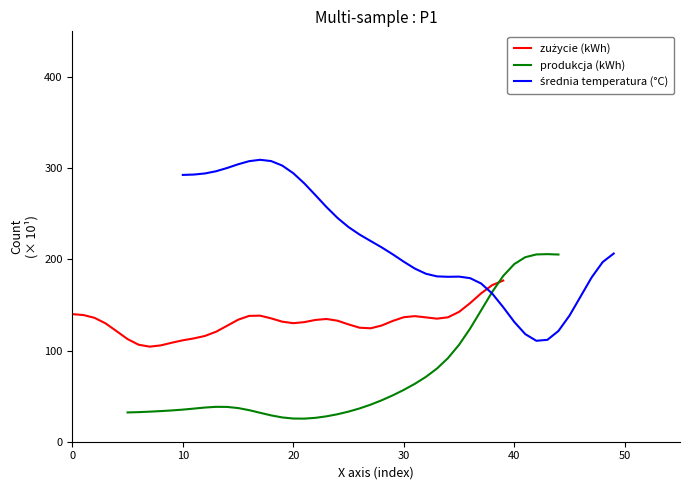

What is the average value of the średnia temperatura (°C) series?

217.8